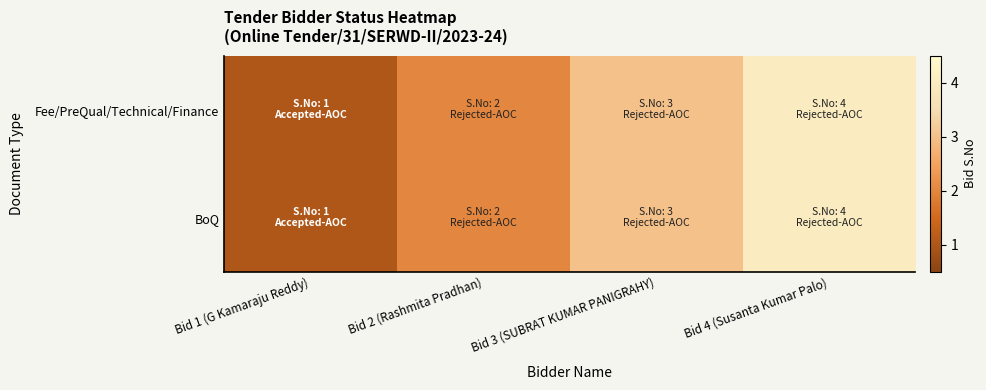

Reading right to left, transcribe all the data shown in this chart.

Fee/PreQual/Technical/Finance: Bid 4 (Susanta Kumar Palo)=4	Bid 3 (SUBRAT KUMAR PANIGRAHY)=3	Bid 2 (Rashmita Pradhan)=2	Bid 1 (G Kamaraju Reddy)=1
BoQ: Bid 4 (Susanta Kumar Palo)=4	Bid 3 (SUBRAT KUMAR PANIGRAHY)=3	Bid 2 (Rashmita Pradhan)=2	Bid 1 (G Kamaraju Reddy)=1